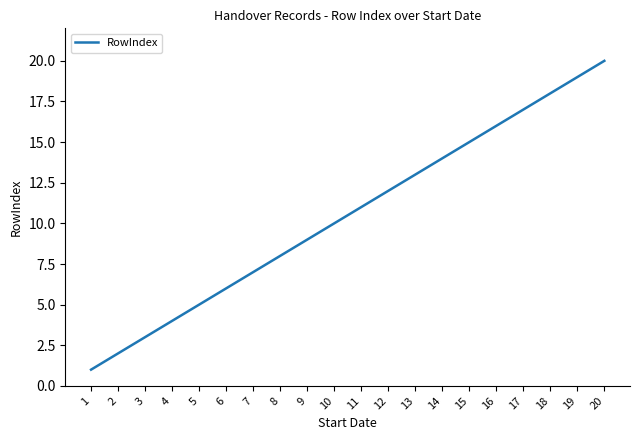

Count the number of data series in this chart.

1